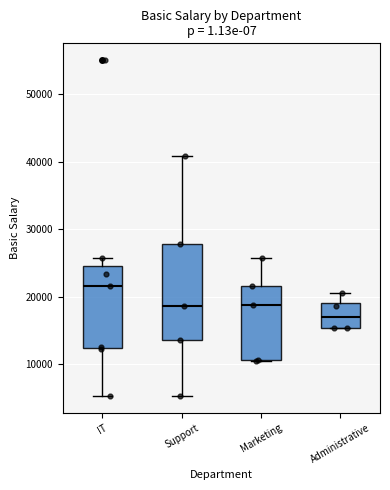

Reading left to right, transcribe this box plot: for each box, give where its median line is, the range the box spans, and where its two whiskers end, as read against the y-axis. The values are not printed on the chart, so give them approximately, as read against the axis.

IT: median 22000, box 12000 to 25000, whiskers 5000 to 26000
Support: median 19000, box 14000 to 28000, whiskers 5000 to 41000
Marketing: median 19000, box 11000 to 22000, whiskers 11000 to 26000
Administrative: median 17000, box 15000 to 19000, whiskers 15000 to 21000